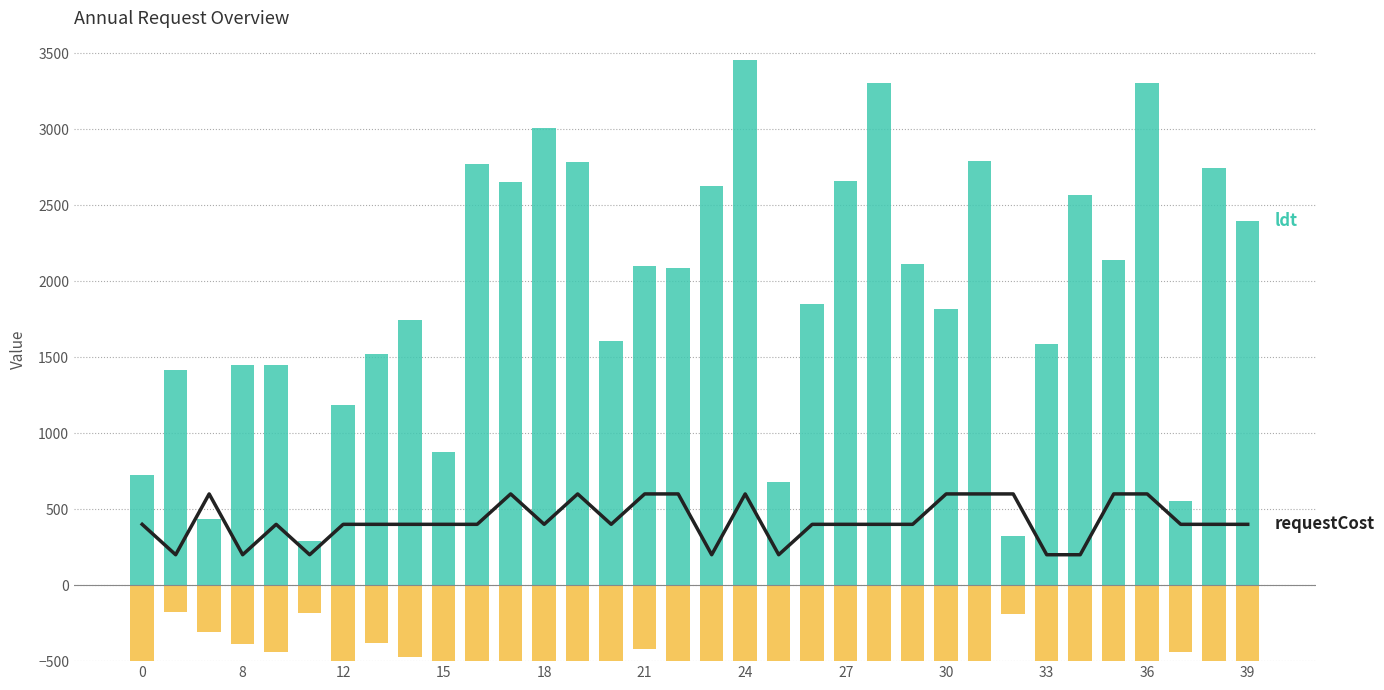

List the series in order of their peak value, highest first.

ldt, requestCost, ArrivalTime